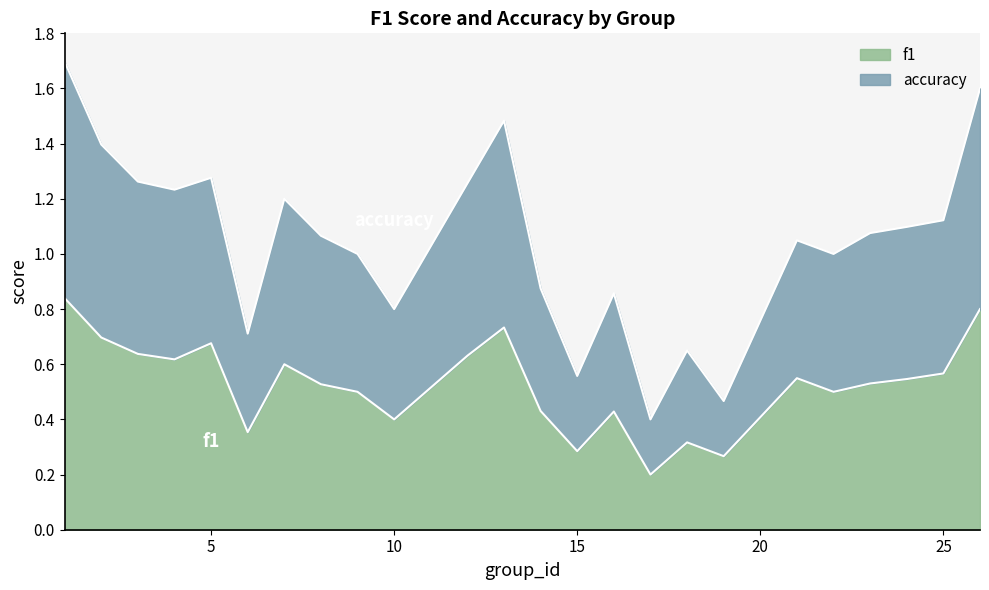

Is it true that f1 equals 0.4 at 10?

True